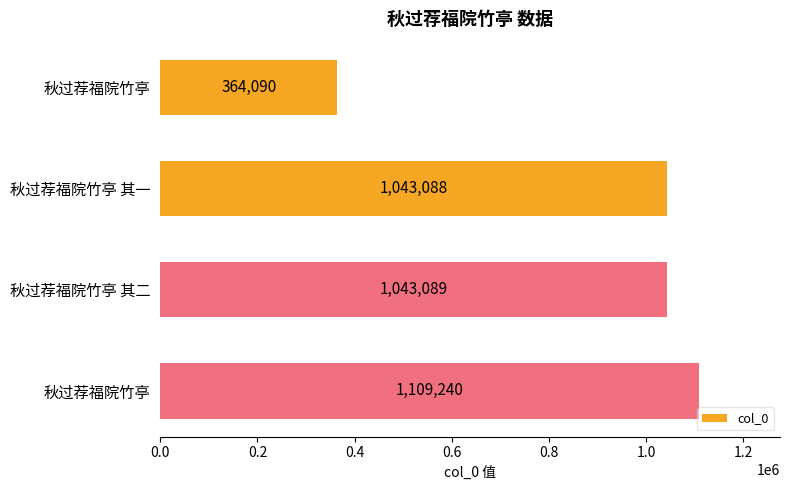

How many distinct data groups are displayed?

1